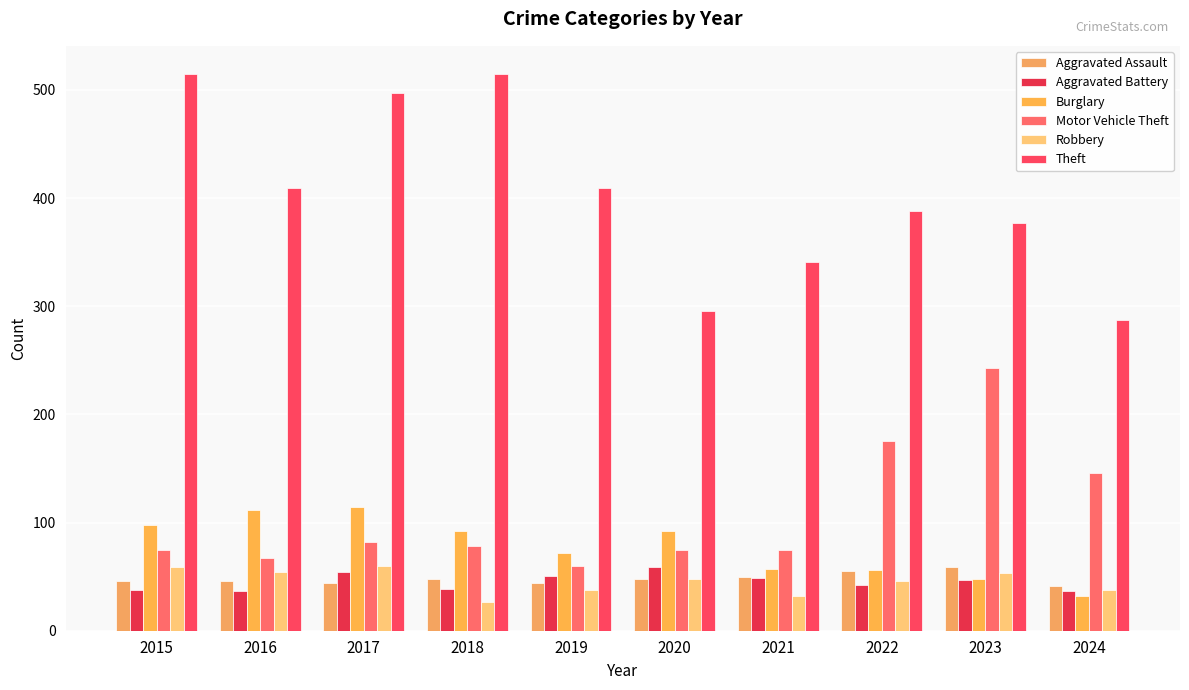

How many data points in Burglary are less than 92?

5